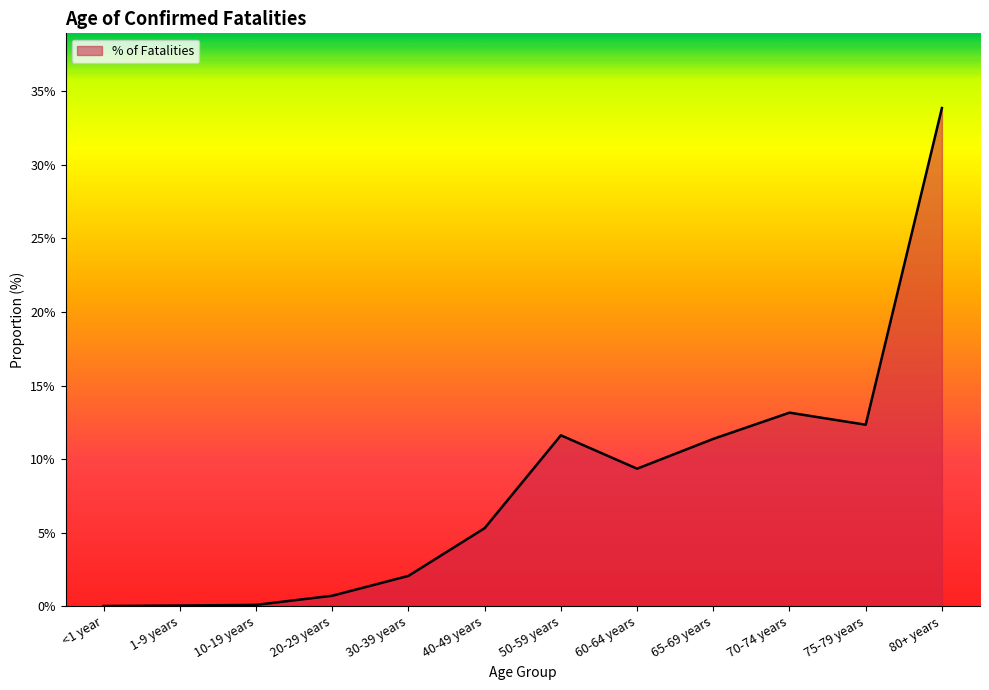

Which category has the lowest value across all series?

<1 year